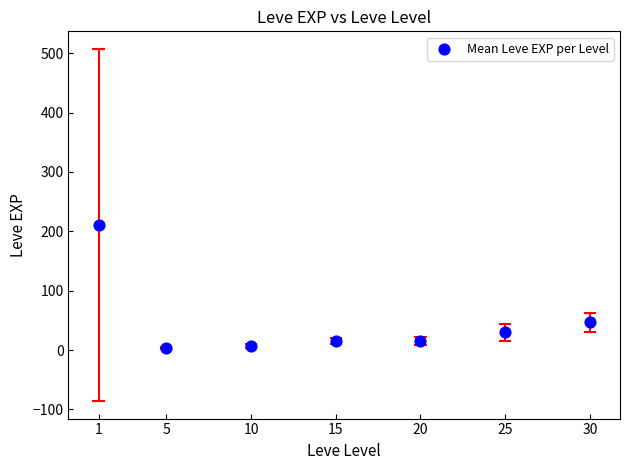

What Y value in the scatter plot is closest to 107?

47.0